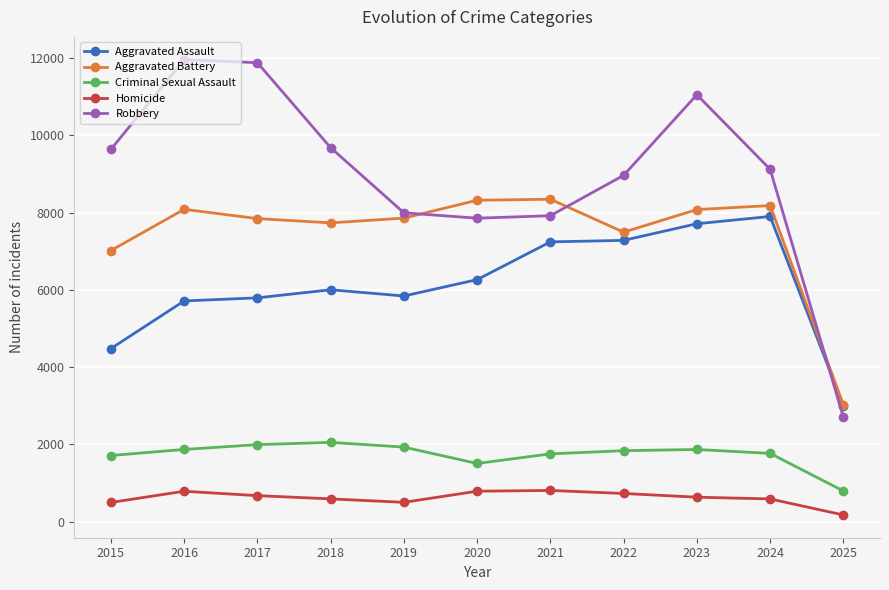

At 2015, list the series in order from largest to smallest.

Robbery, Aggravated Battery, Aggravated Assault, Criminal Sexual Assault, Homicide